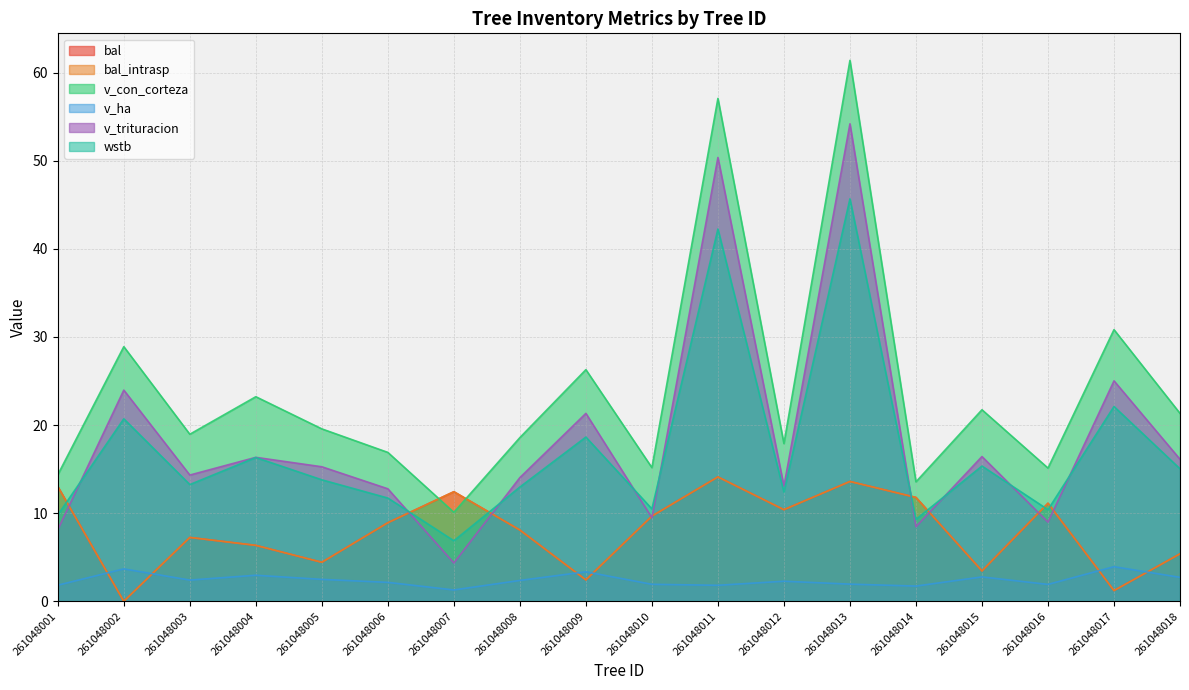

True or false: bal_intrasp has a value of 13.0 at 261048001.

True